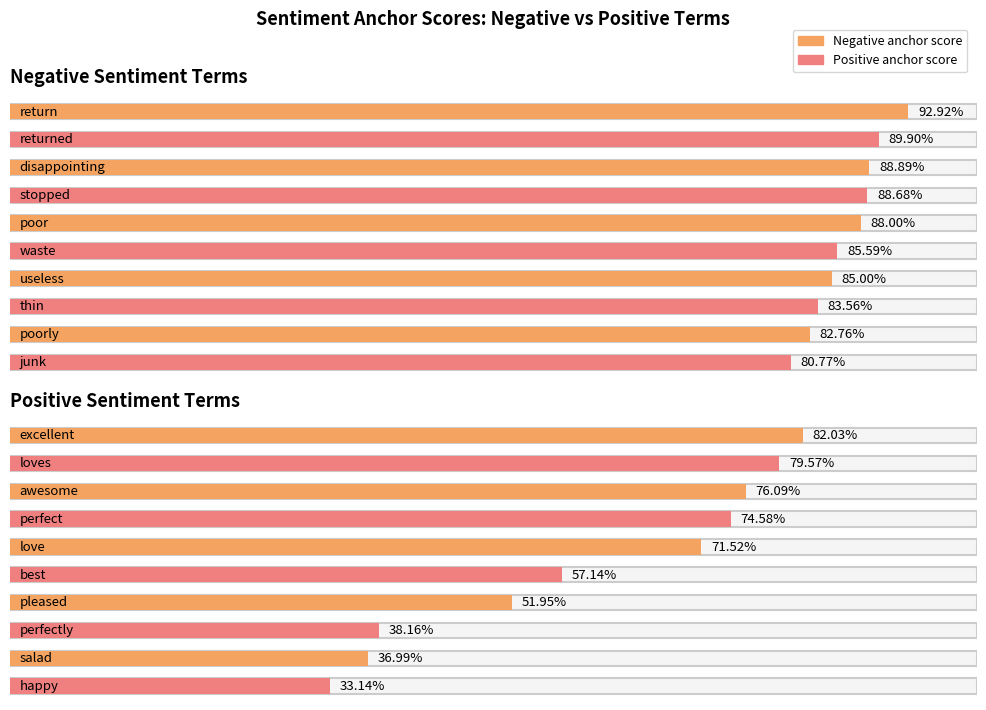

The value of Negative anchor score at thin is 1.1. True or false?

False